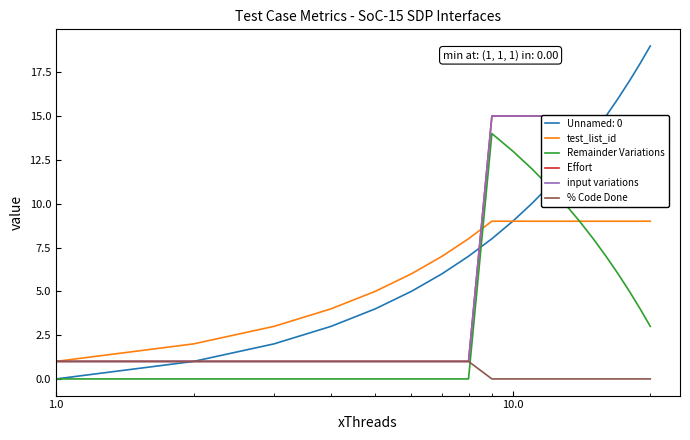

How many categories are shown in the chart?

20